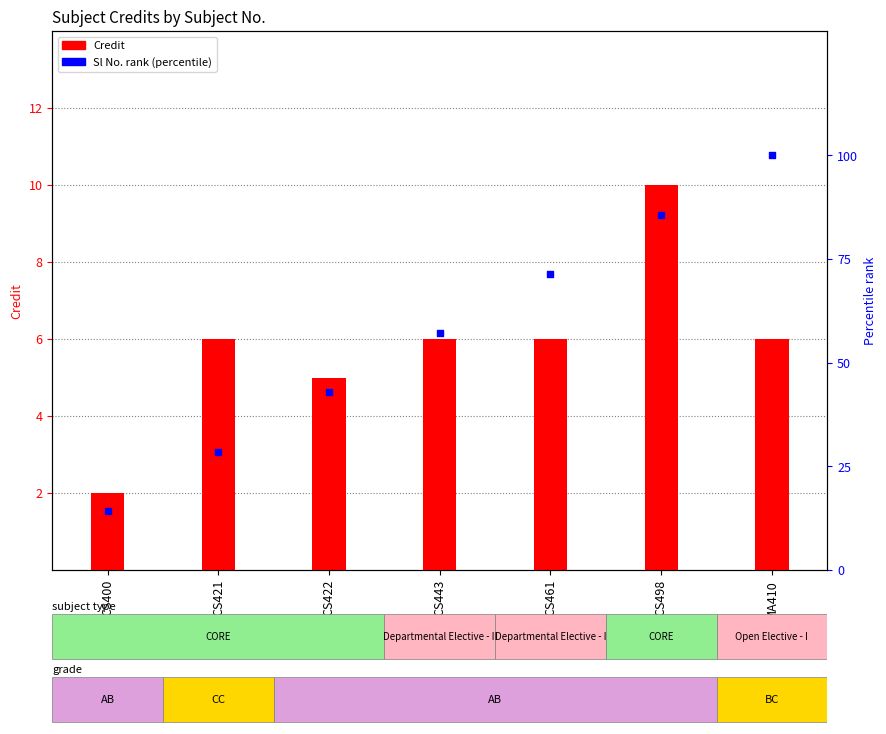

Which series contains the highest Y value?

Sl No. rank (percentile)